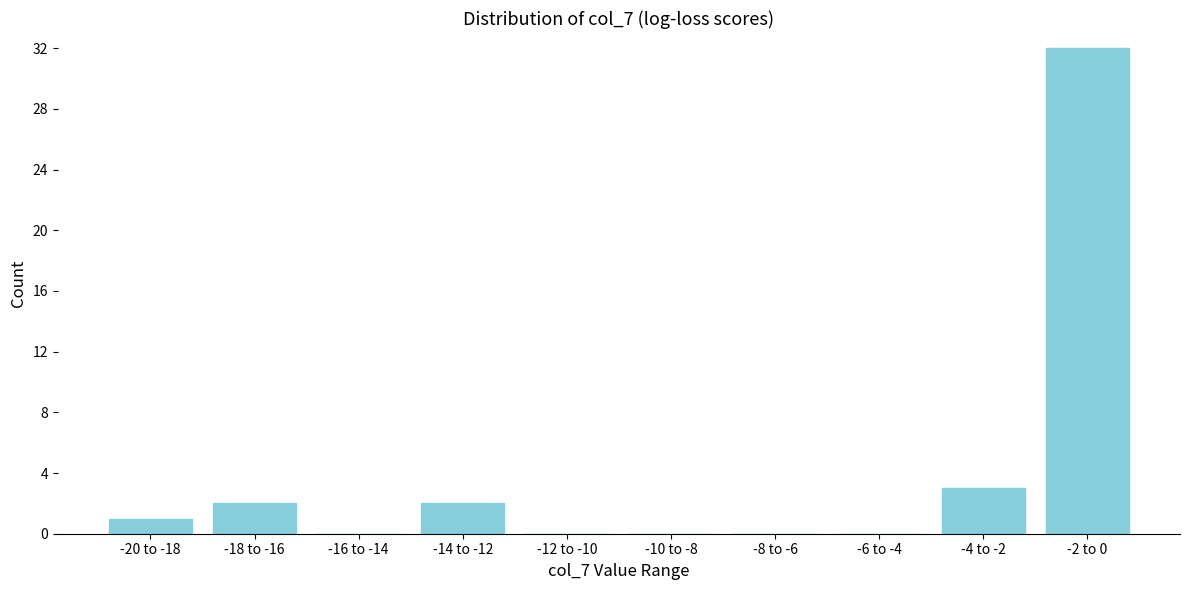

Reading right to left, list all the values displayed in this chart.

-2 to 0=32	-4 to -2=3	-6 to -4=0	-8 to -6=0	-10 to -8=0	-12 to -10=0	-14 to -12=2	-16 to -14=0	-18 to -16=2	-20 to -18=1